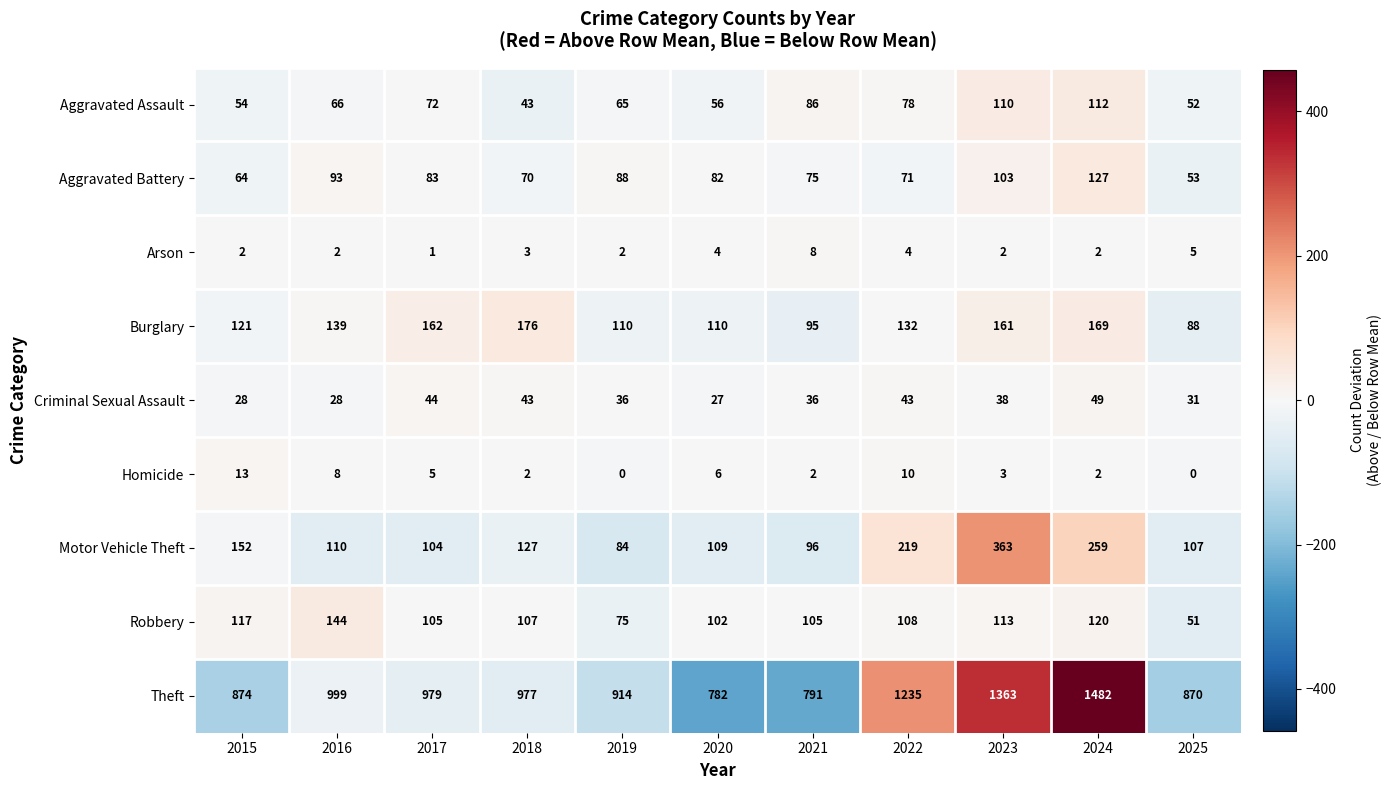

The value of Robbery at 2022 is 108. True or false?

True